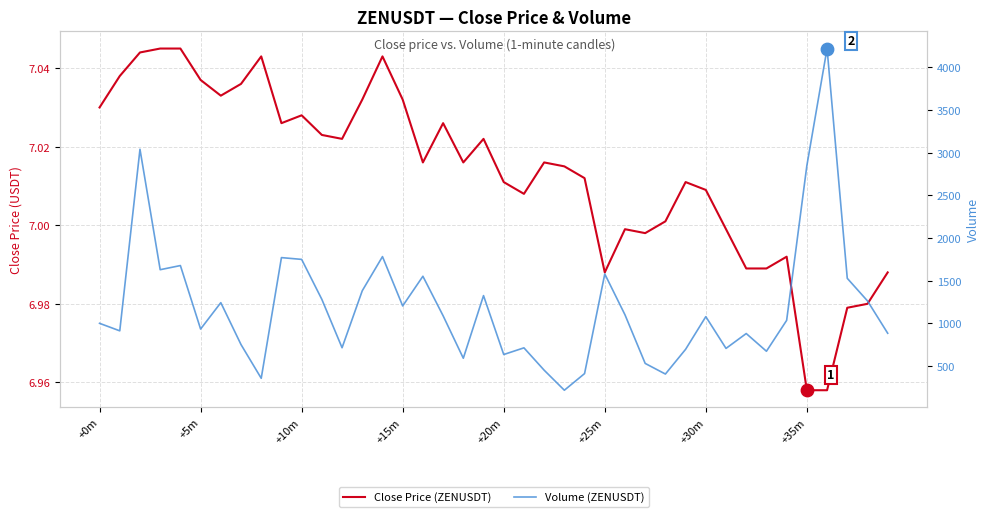

At which category is the sum across all series the highest?

36